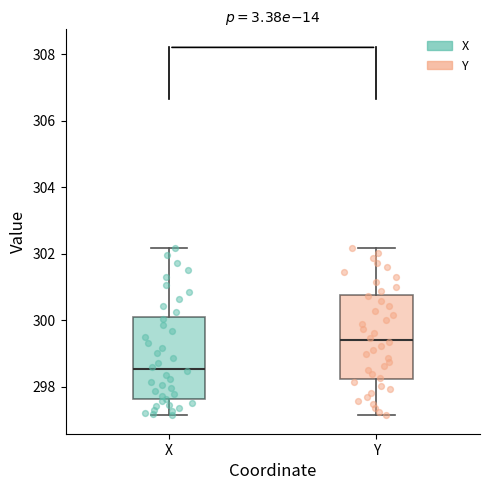

Which box has the highest median line?

Y